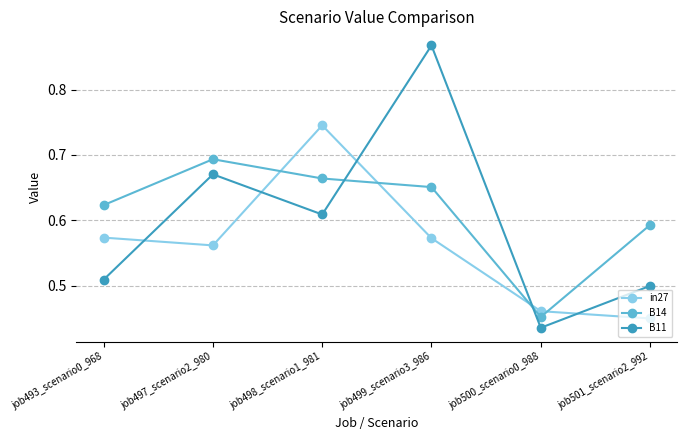

What is the difference between the B11 values at job497_scenario2_980 and job501_scenario2_992?

0.2